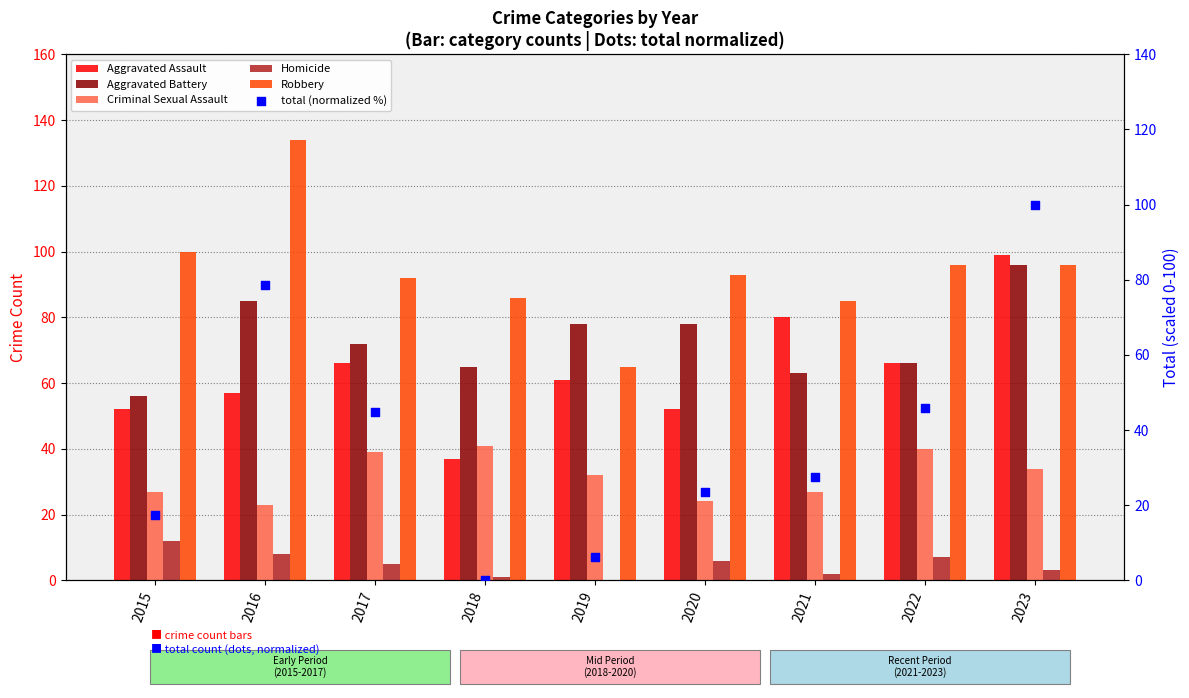

At which category is the sum across all series the highest?

2023